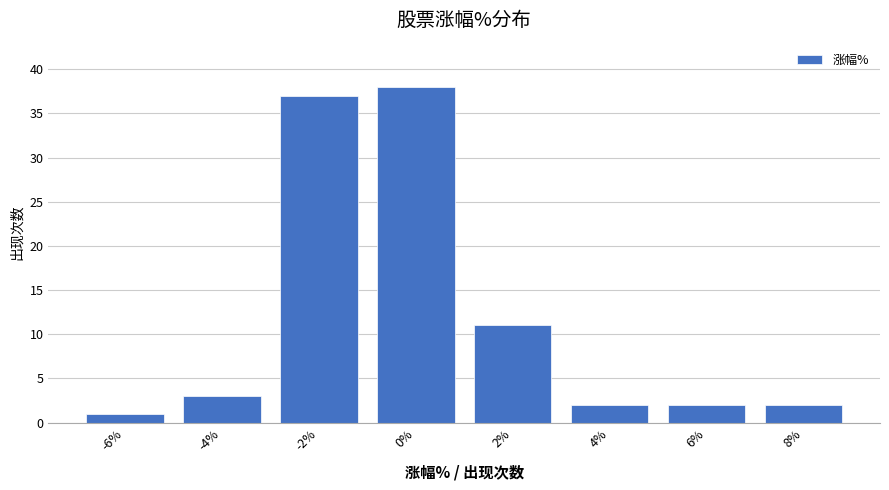

Reading left to right, list all the values displayed in this chart.

1	3	37	38	11	2	2	2